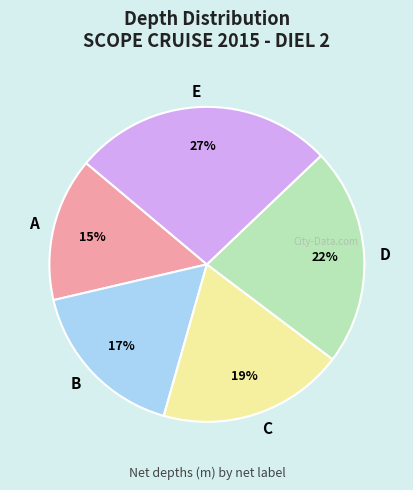

Count the number of slices in the pie.

5